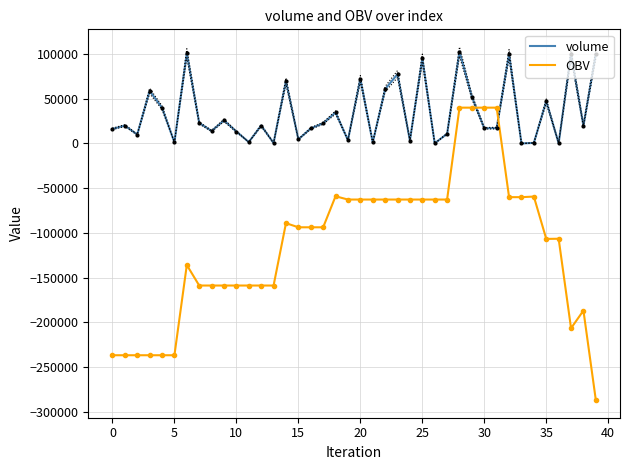

What is the minimum value for OBV?

-286677.0